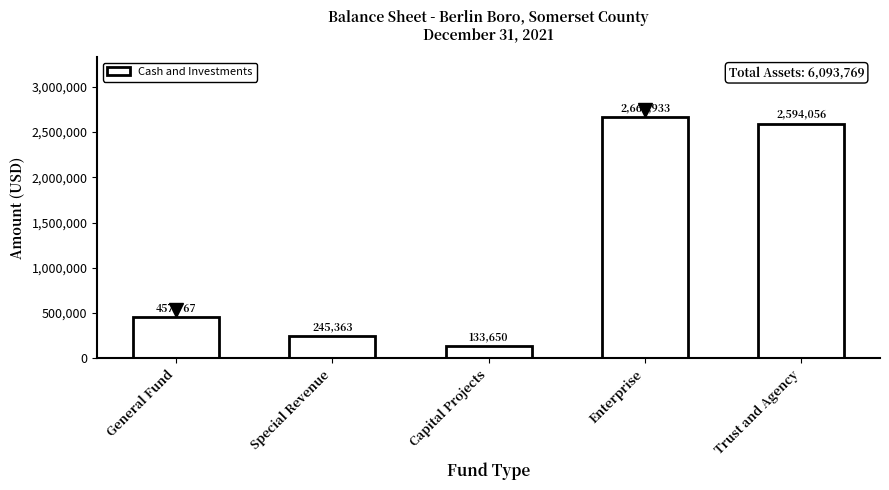

Reading left to right, extract all data points from this chart.

457767	245363	133650	2662933	2594056